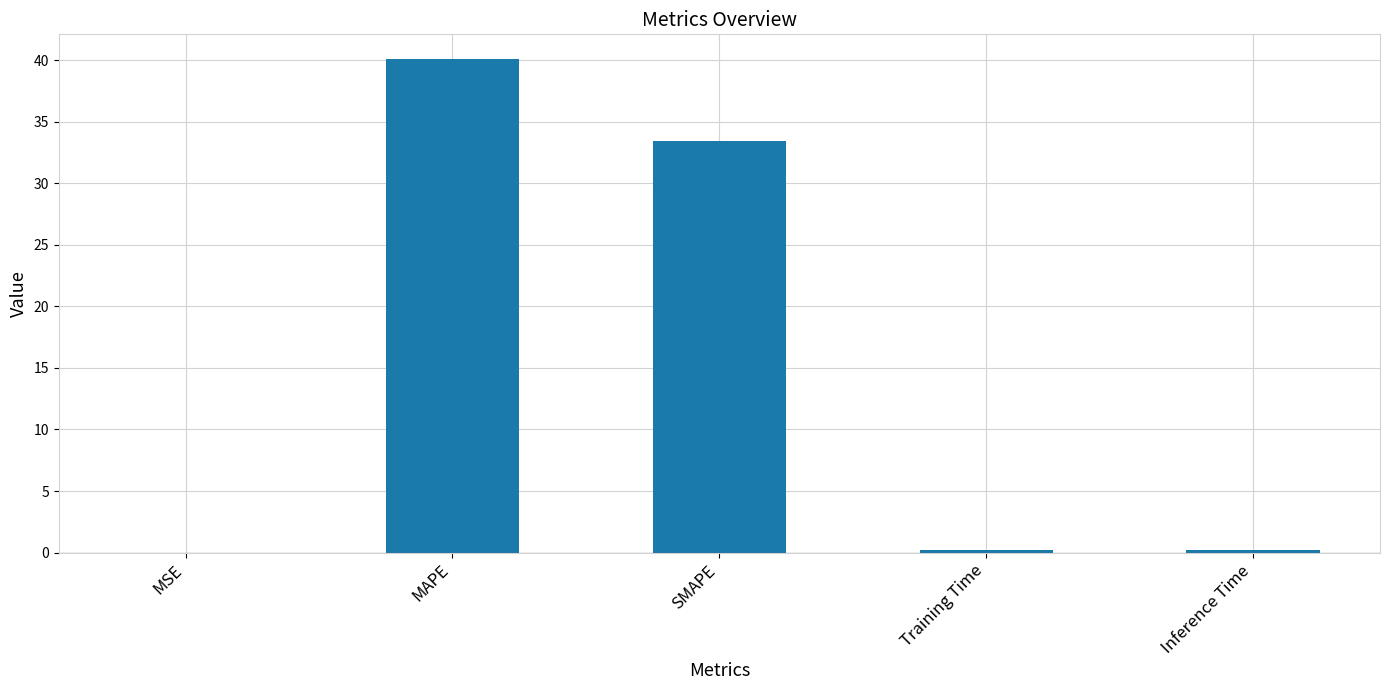

The chart shows a value of 33.4 at SMAPE. True or false?

True